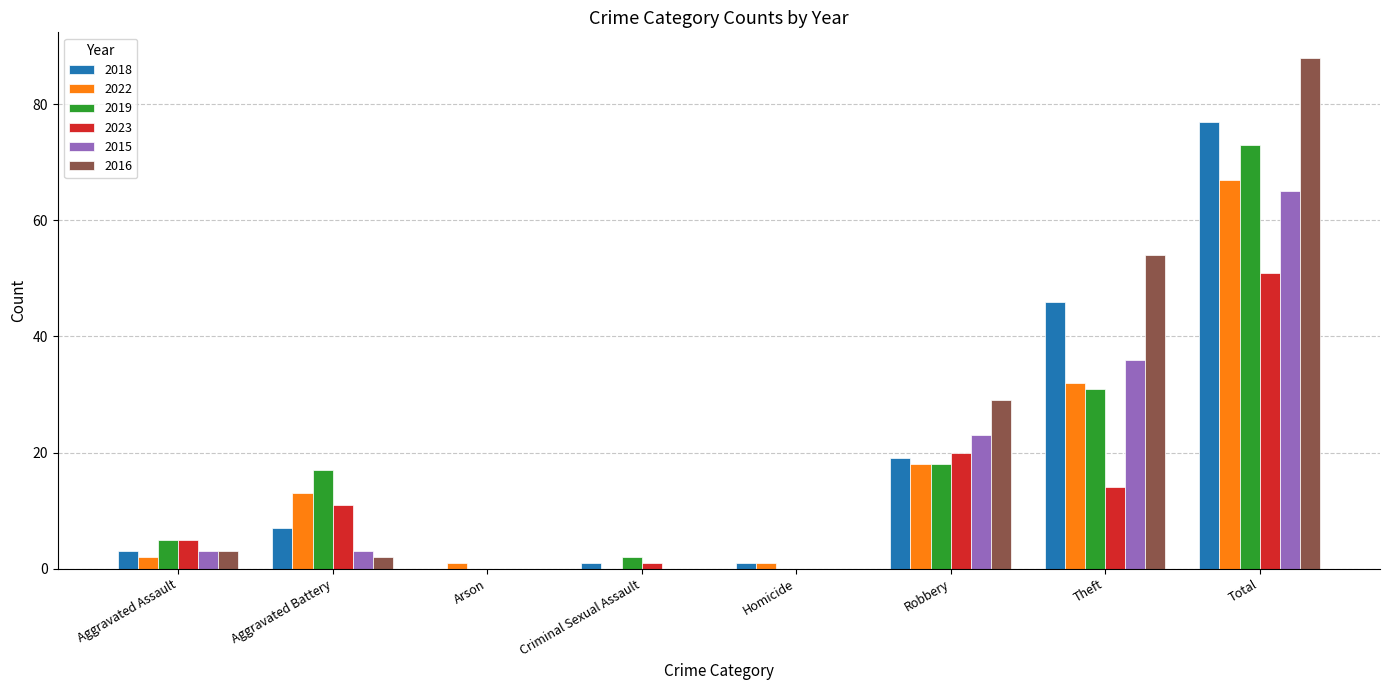

At which category is the sum across all series the highest?

Total